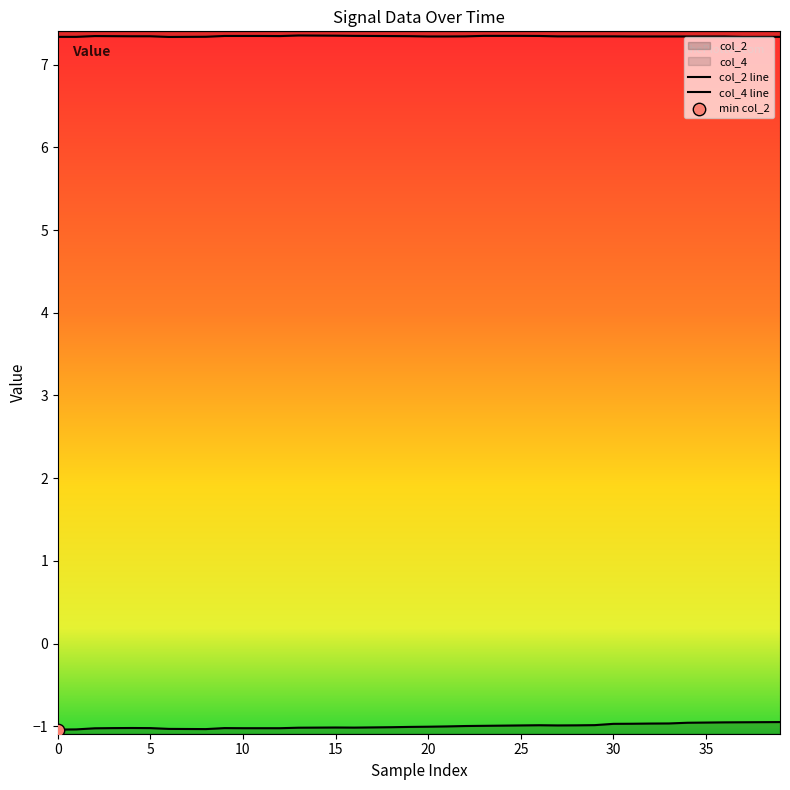

What are all the series names shown in the legend?

col_2, col_4